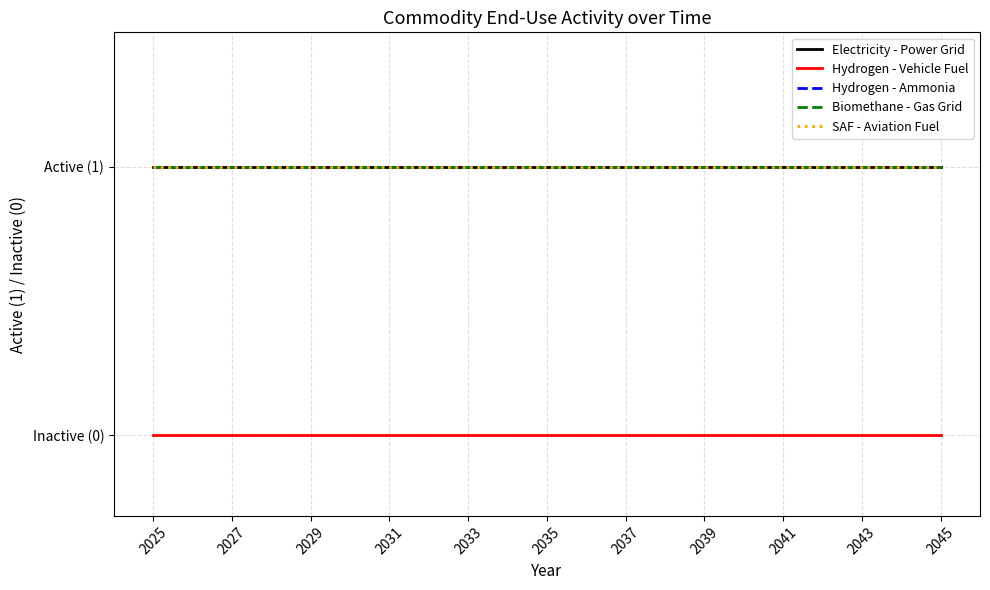

Does the chart have visible grid lines?

Yes